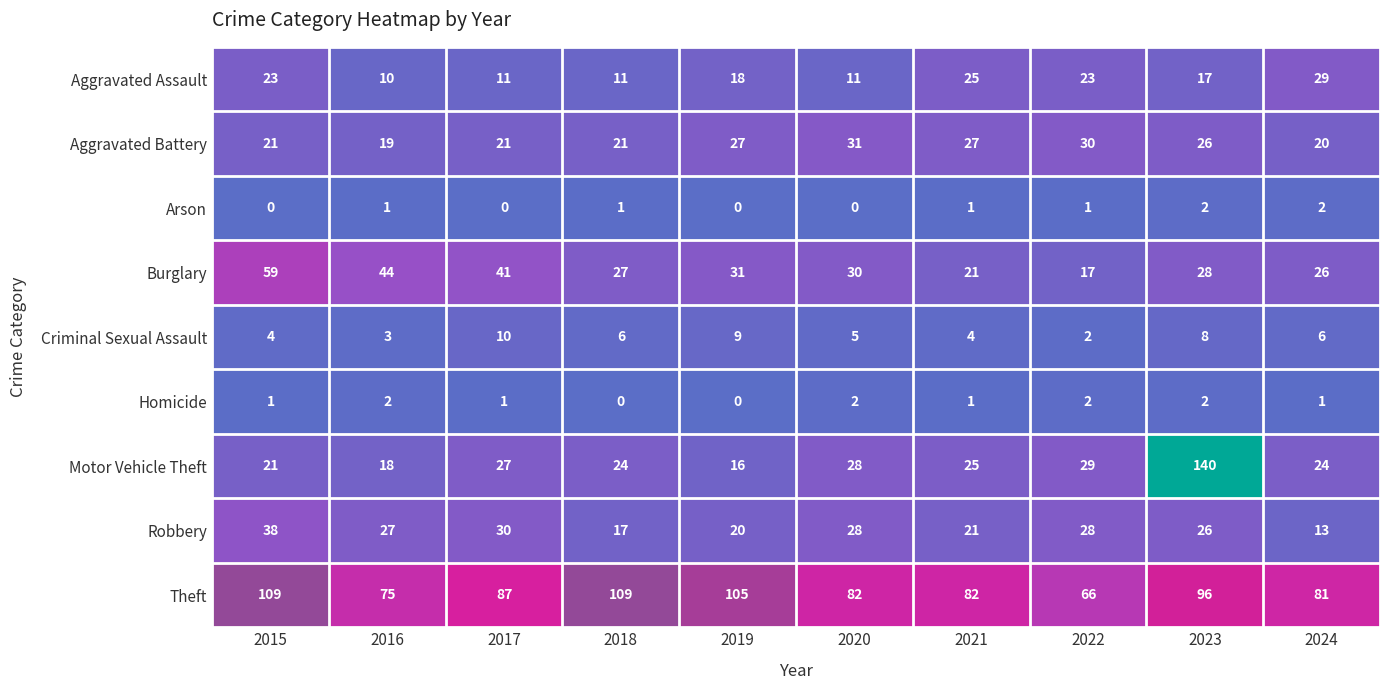

How many values in the Arson series are below 1?

4